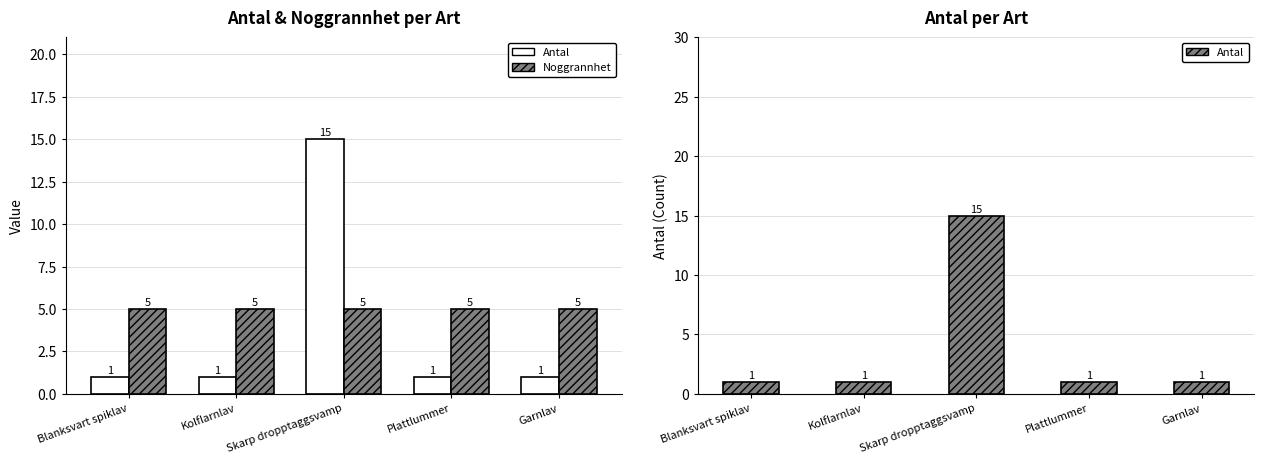

What is the label of the 3rd bar from the left?

Skarp dropptaggsvamp